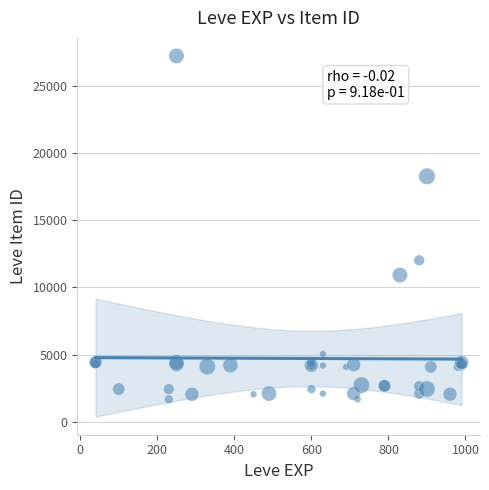

What Y value in the scatter plot is closest to 14448?

12018